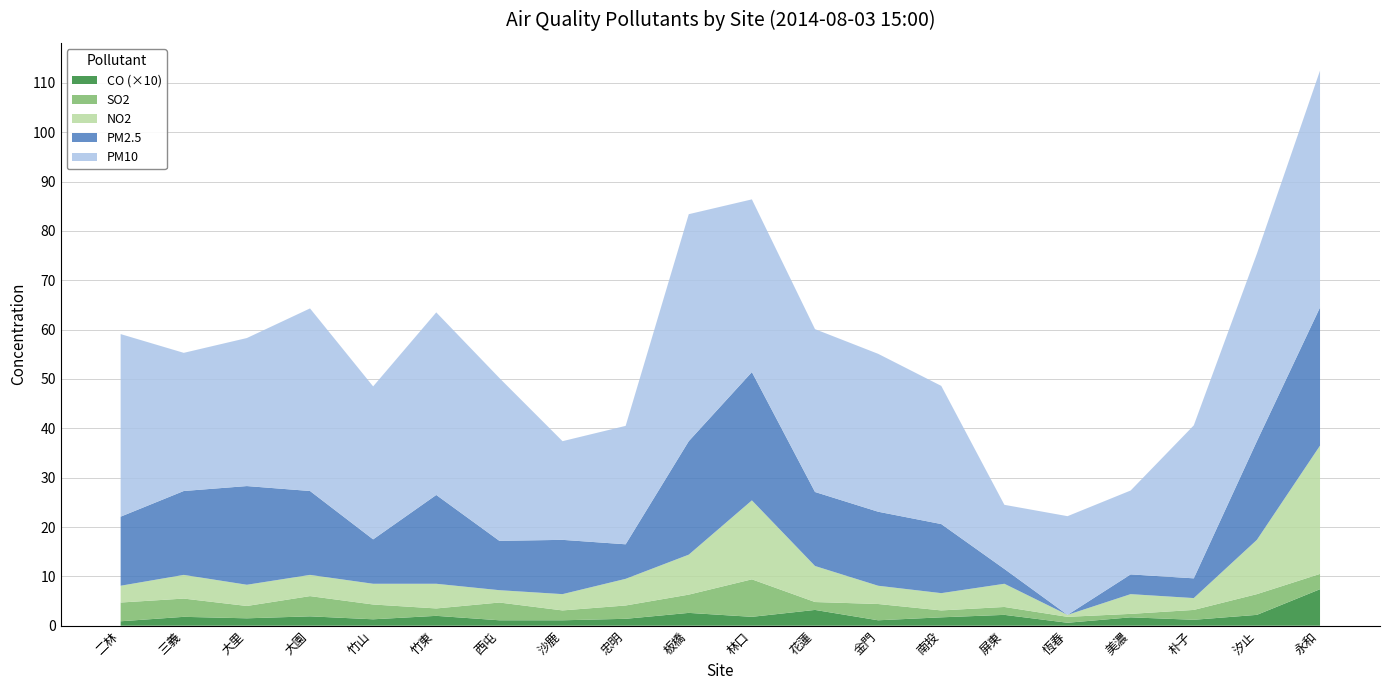

Reading left to right, transcribe all the data shown in this chart.

PM10: 二林=37.0	三義=28.0	大里=30.0	大園=37.0	竹山=31.0	竹東=37.0	西屯=33.0	沙鹿=20.0	忠明=24.0	板橋=46.0	林口=35.0	花蓮=33.0	金門=32.0	南投=28.0	屏東=13.0	恆春=20.0	美濃=17.0	朴子=31.0	汐止=38.0	永和=48.0
PM2.5: 二林=14.0	三義=17.0	大里=20.0	大園=17.0	竹山=9.0	竹東=18.0	西屯=10.0	沙鹿=11.0	忠明=7.0	板橋=23.0	林口=26.0	花蓮=15.0	金門=15.0	南投=14.0	屏東=3.0	恆春=0.0	美濃=4.0	朴子=4.0	汐止=20.0	永和=28.0
NO2: 二林=3.4	三義=4.8	大里=4.3	大園=4.3	竹山=4.2	竹東=5.0	西屯=2.5	沙鹿=3.3	忠明=5.4	板橋=8.1	林口=16.0	花蓮=7.3	金門=3.7	南投=3.5	屏東=4.7	恆春=0.4	美濃=4.0	朴子=2.4	汐止=11.0	永和=26.0
SO2: 二林=3.8	三義=3.7	大里=2.5	大園=4.1	竹山=3.0	竹東=1.5	西屯=3.6	沙鹿=2.0	忠明=2.7	板橋=3.7	林口=7.6	花蓮=1.6	金門=3.3	南投=1.4	屏東=1.6	恆春=1.2	美濃=0.7	朴子=2.0	汐止=4.2	永和=3.1
CO: 二林=0.1	三義=0.2	大里=0.1	大園=0.2	竹山=0.1	竹東=0.2	西屯=0.1	沙鹿=0.1	忠明=0.1	板橋=0.3	林口=0.2	花蓮=0.3	金門=0.1	南投=0.2	屏東=0.2	恆春=0.1	美濃=0.2	朴子=0.1	汐止=0.2	永和=0.7